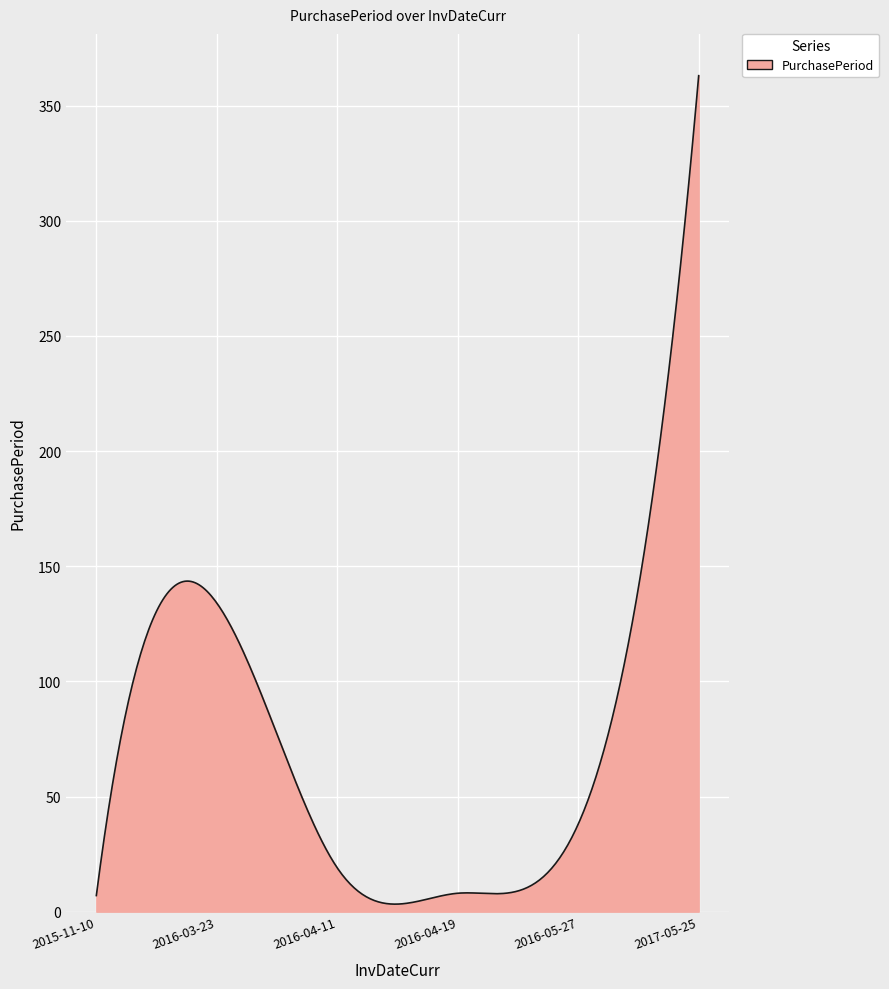

What is the greatest value displayed?

363.0